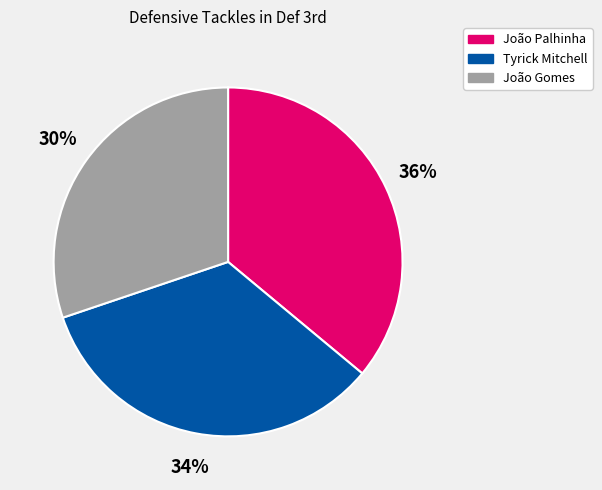

How many segments does this pie chart have?

3